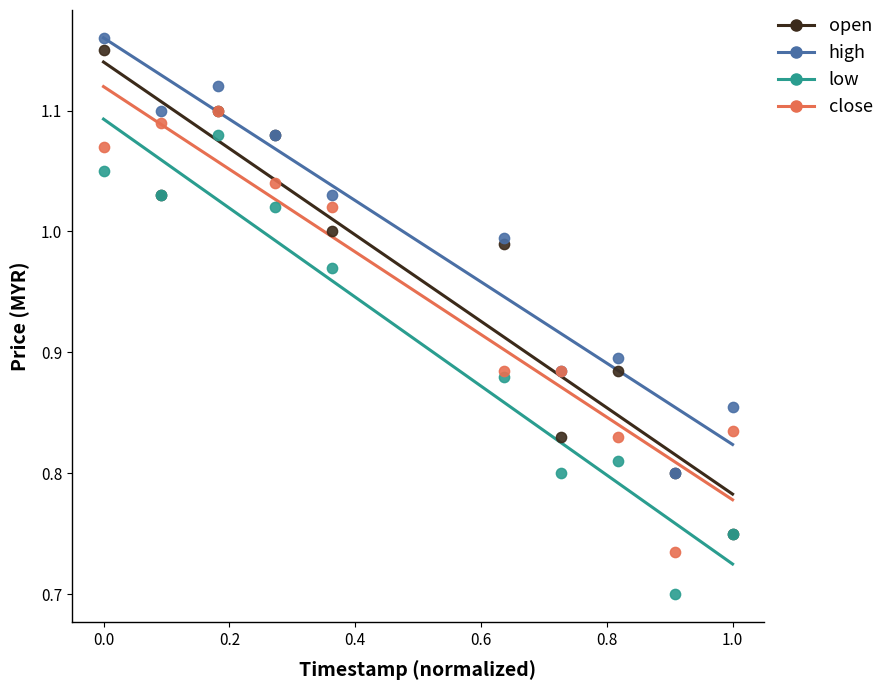

What are all the series names shown in the legend?

open, high, low, close